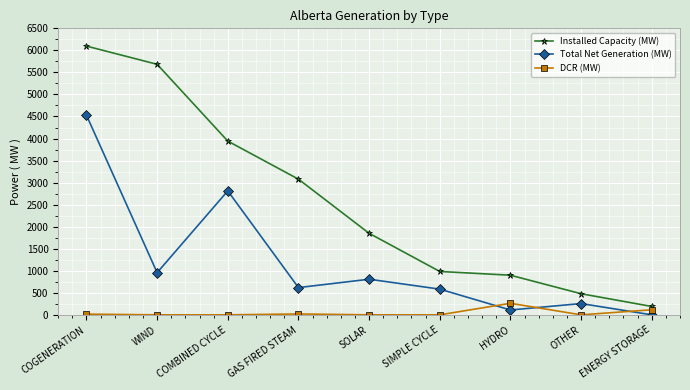

List the labels in order of Installed Capacity (MW) value, smallest first.

ENERGY STORAGE, OTHER, HYDRO, SIMPLE CYCLE, SOLAR, GAS FIRED STEAM, COMBINED CYCLE, WIND, COGENERATION